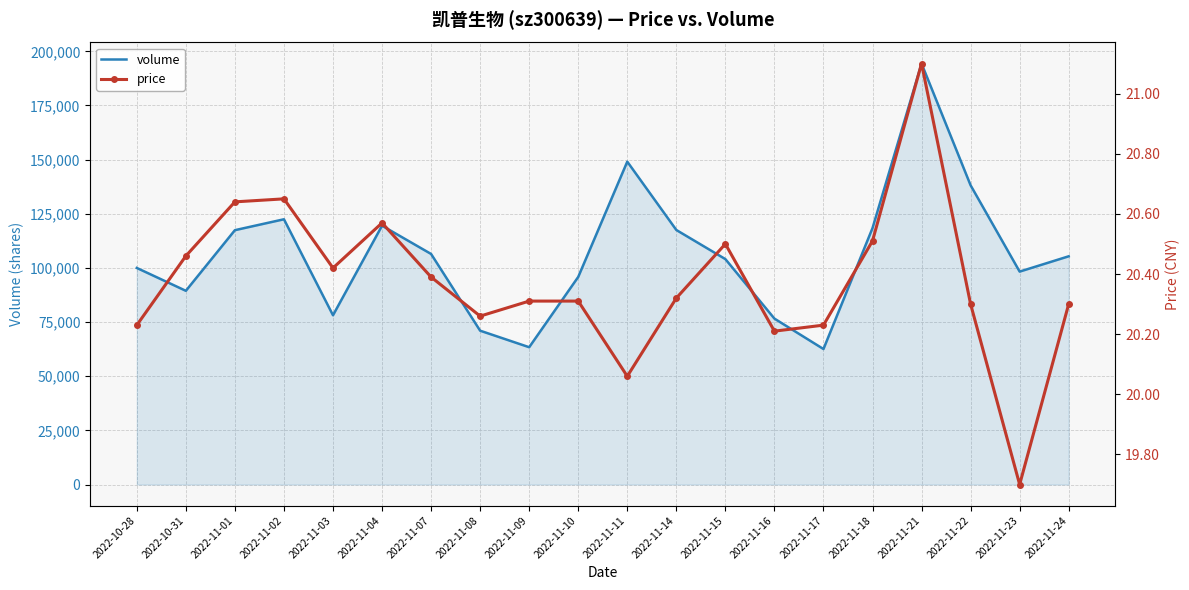

What is the maximum value for price?

21.1